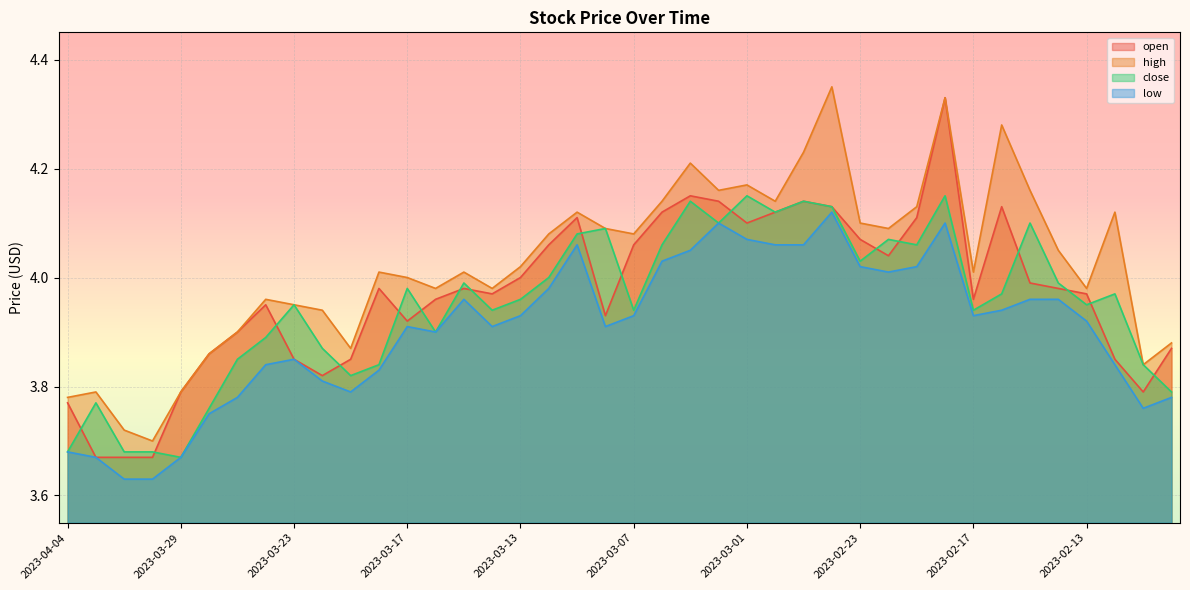

True or false: open has a value of 1.0 at 2023-03-22.

False